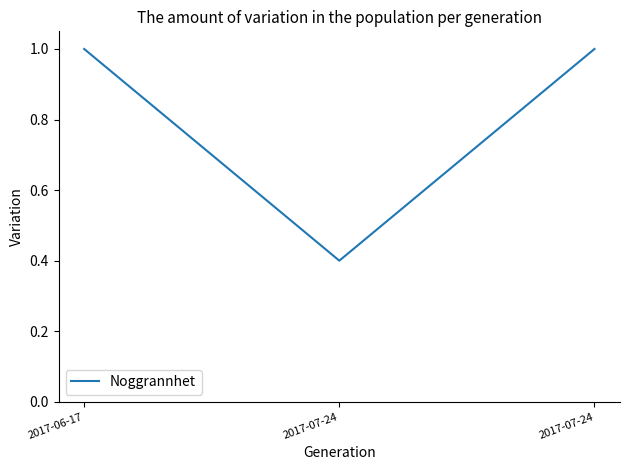

Does the chart have visible grid lines?

No